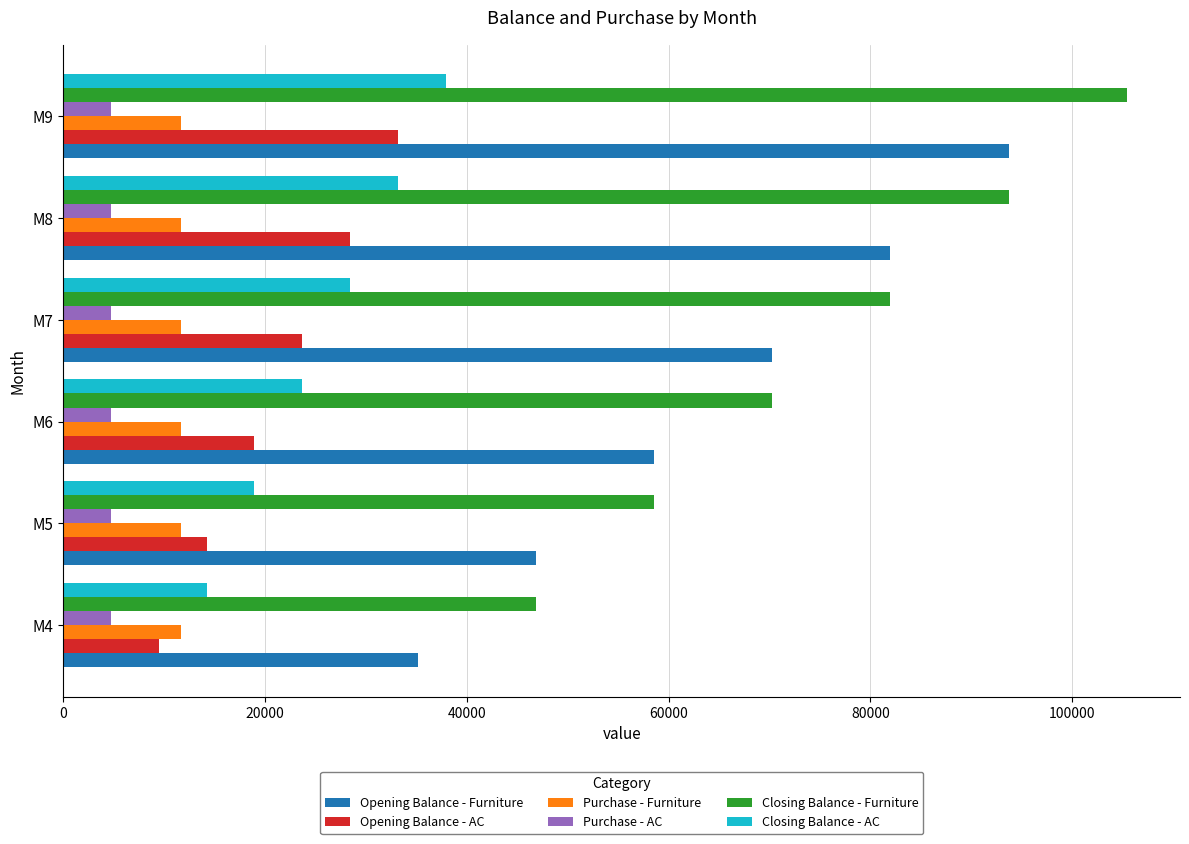

Which series has the largest range (max minus min)?

Closing Balance - Furniture